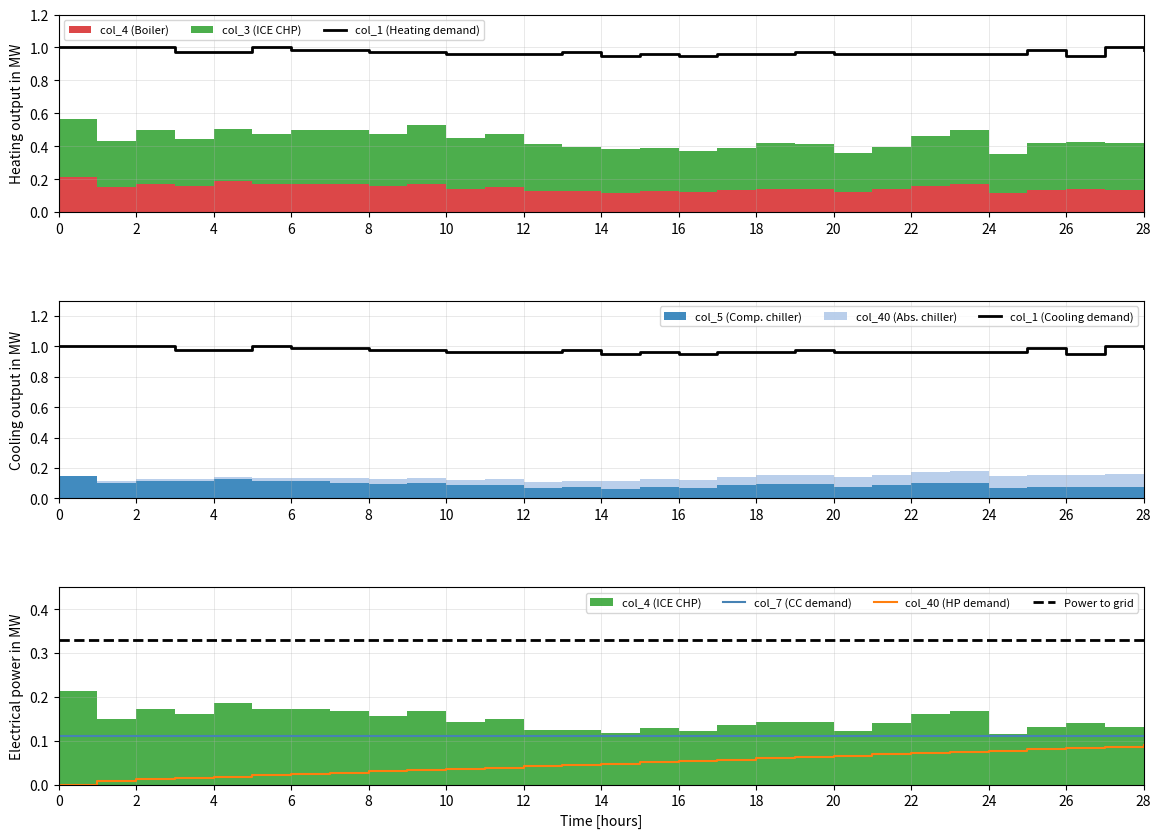

List the series in order of their peak value, highest first.

col_1, col_3, col_4, col_5, col_40, col_7